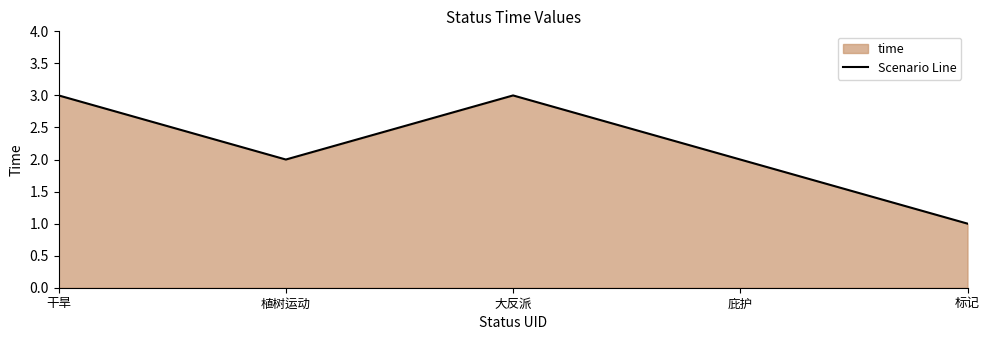

What is the label of the 3rd point from the right?

大反派